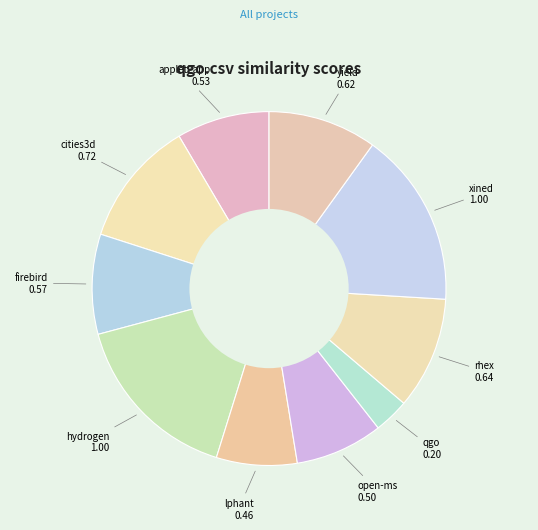

How many segments does this pie chart have?

10